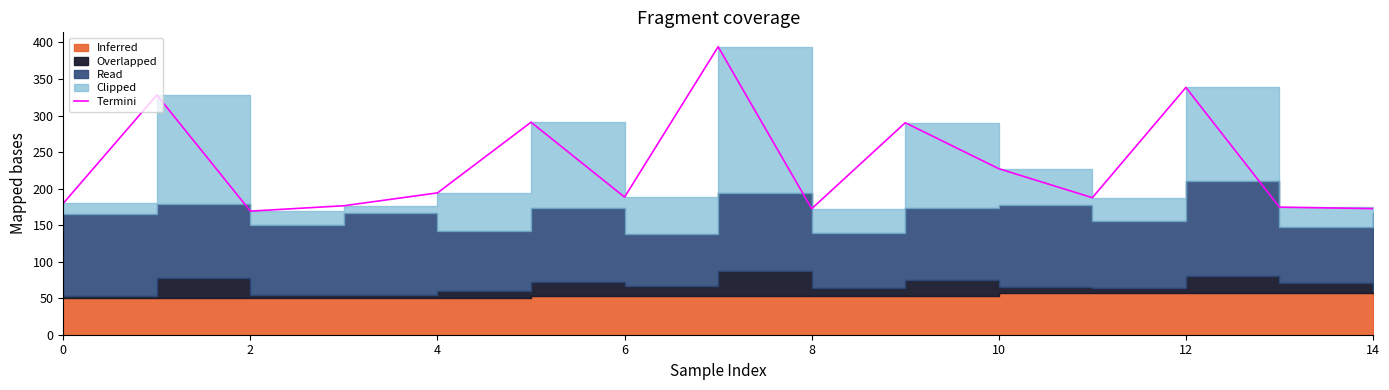

What is the label of the 12th point from the left?

11